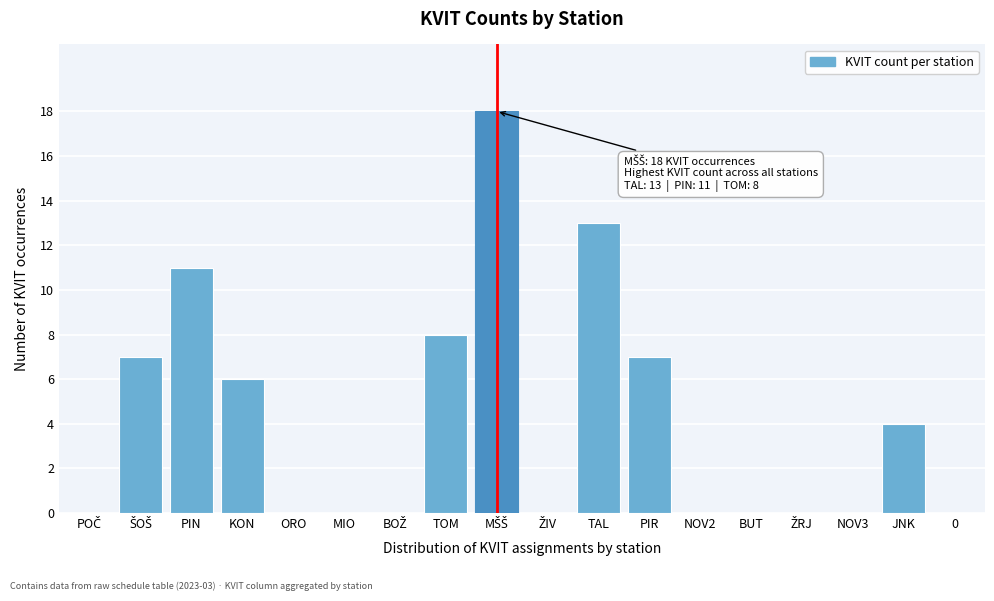

Is it true that the value at PIR is 7?

True